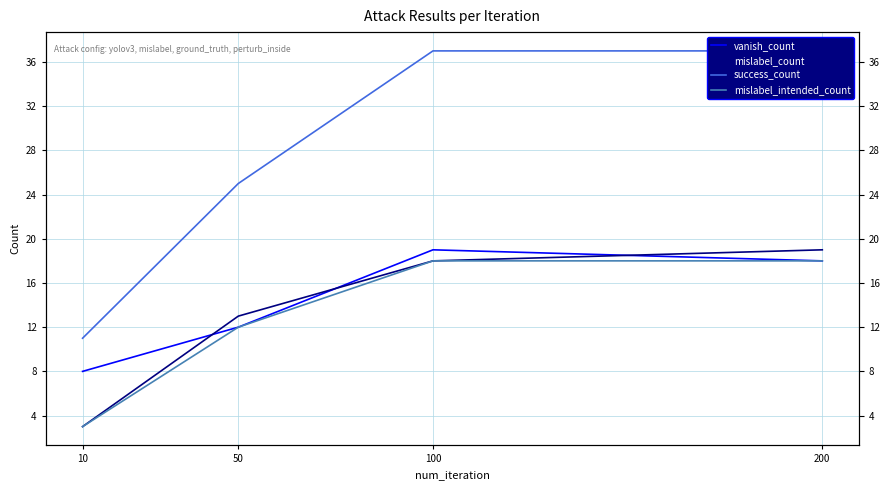

True or false: mislabel_count and mislabel_intended_count cross at least once.

False